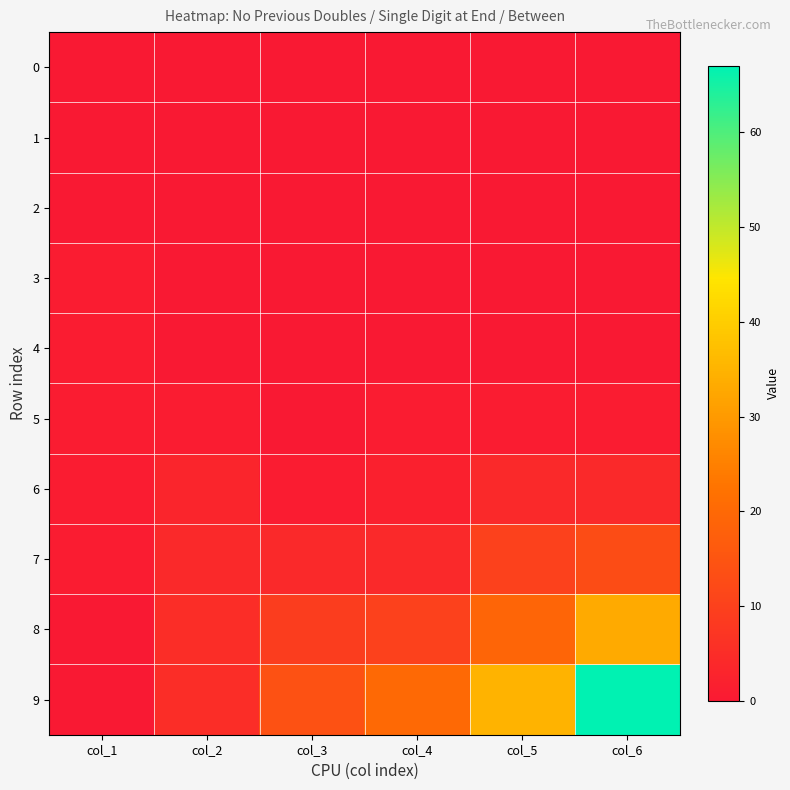

Between col_3 and col_1, which is larger?

col_3